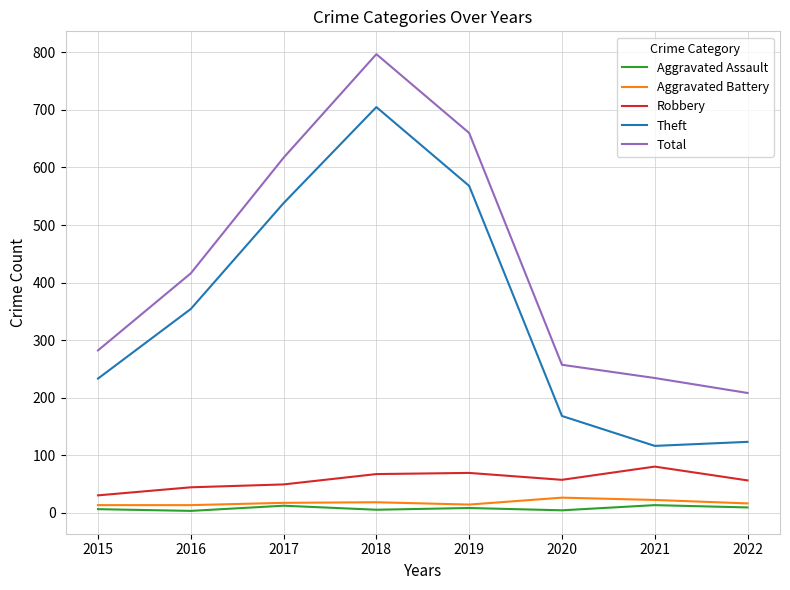

Is the value of Robbery at 2020 greater than the value of Theft at 2022?

No